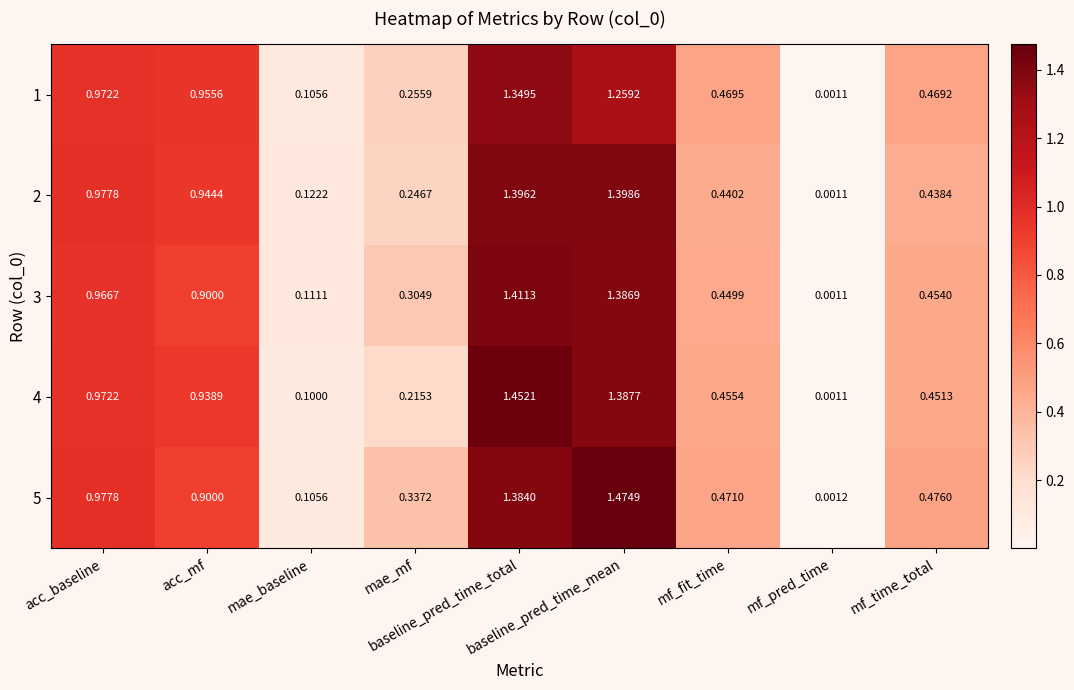

Reading right to left, extract all data points from this chart.

1: mf_time_total=0.5	mf_pred_time=0.0	mf_fit_time=0.5	baseline_pred_time_mean=1.3	baseline_pred_time_total=1.3	mae_mf=0.3	mae_baseline=0.1	acc_mf=1.0	acc_baseline=1.0
2: mf_time_total=0.4	mf_pred_time=0.0	mf_fit_time=0.4	baseline_pred_time_mean=1.4	baseline_pred_time_total=1.4	mae_mf=0.2	mae_baseline=0.1	acc_mf=0.9	acc_baseline=1.0
3: mf_time_total=0.5	mf_pred_time=0.0	mf_fit_time=0.4	baseline_pred_time_mean=1.4	baseline_pred_time_total=1.4	mae_mf=0.3	mae_baseline=0.1	acc_mf=0.9	acc_baseline=1.0
4: mf_time_total=0.5	mf_pred_time=0.0	mf_fit_time=0.5	baseline_pred_time_mean=1.4	baseline_pred_time_total=1.5	mae_mf=0.2	mae_baseline=0.1	acc_mf=0.9	acc_baseline=1.0
5: mf_time_total=0.5	mf_pred_time=0.0	mf_fit_time=0.5	baseline_pred_time_mean=1.5	baseline_pred_time_total=1.4	mae_mf=0.3	mae_baseline=0.1	acc_mf=0.9	acc_baseline=1.0